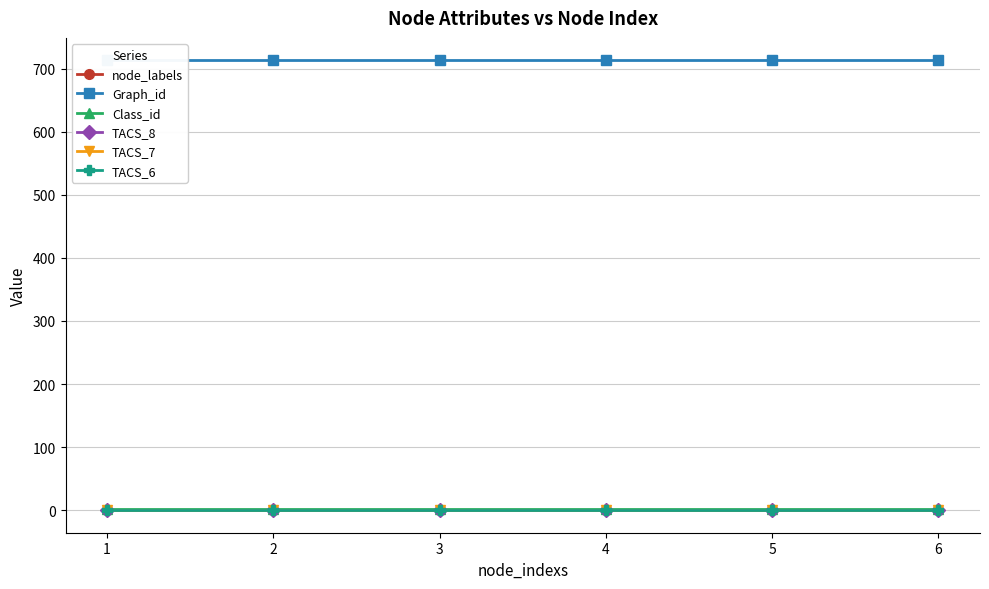

Reading right to left, list all the values displayed in this chart.

node_labels: 1	1	1	1	1	1
Graph_id: 713	713	713	713	713	713
Class_id: 2	2	2	2	2	2
TACS_8: 0	0	0	0	0	0
TACS_7: 0	0	0	0	0	0
TACS_6: 0	0	0	0	0	0